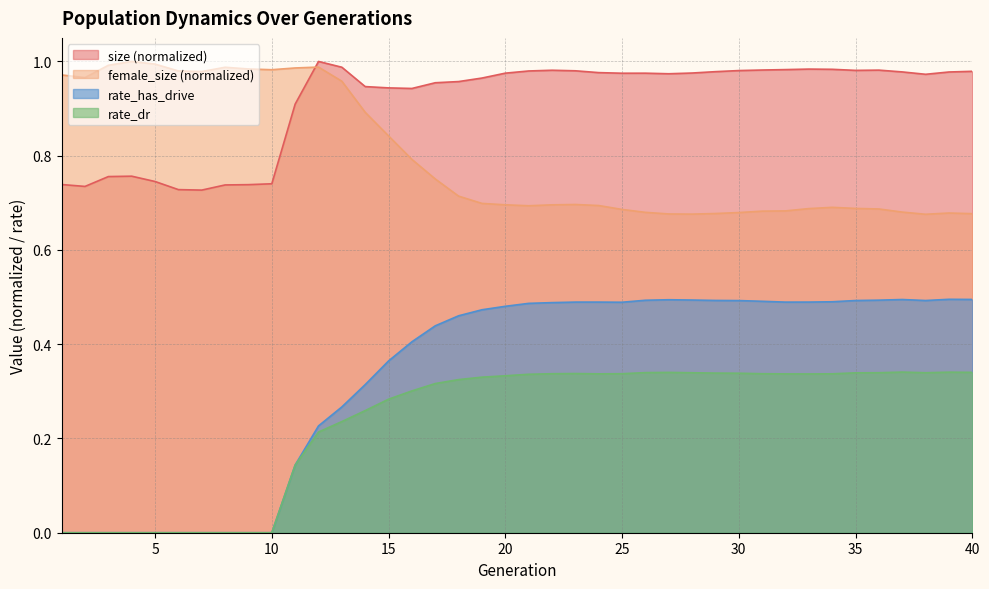

What is the spread (max minus min) of values at 10?

1.0